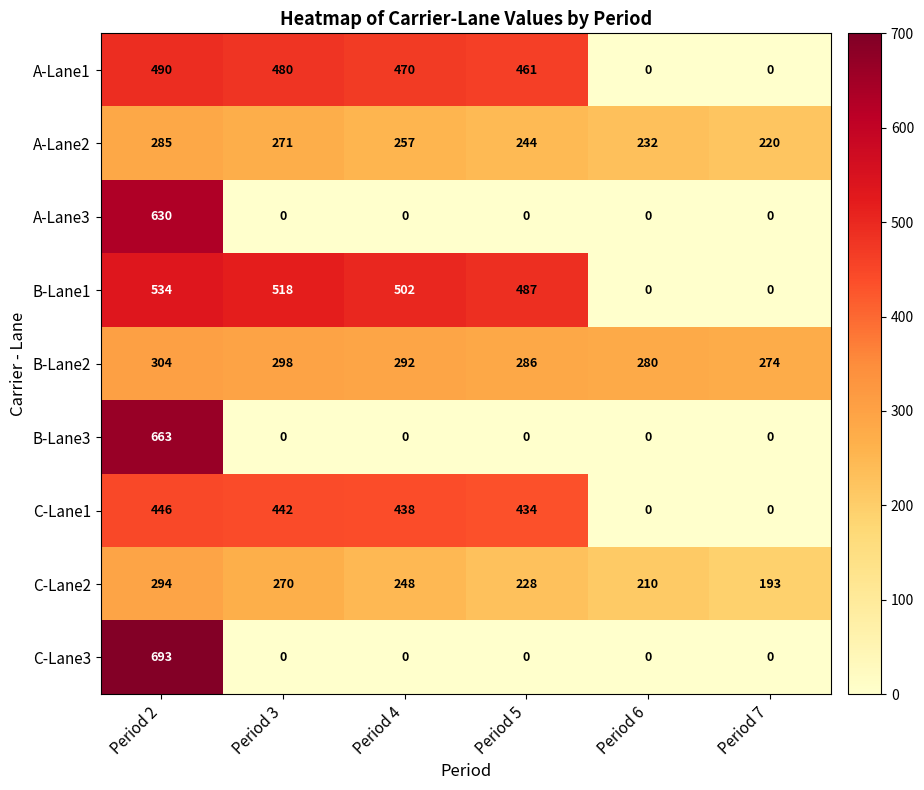

Which series has the largest total across all categories?

B-Lane1